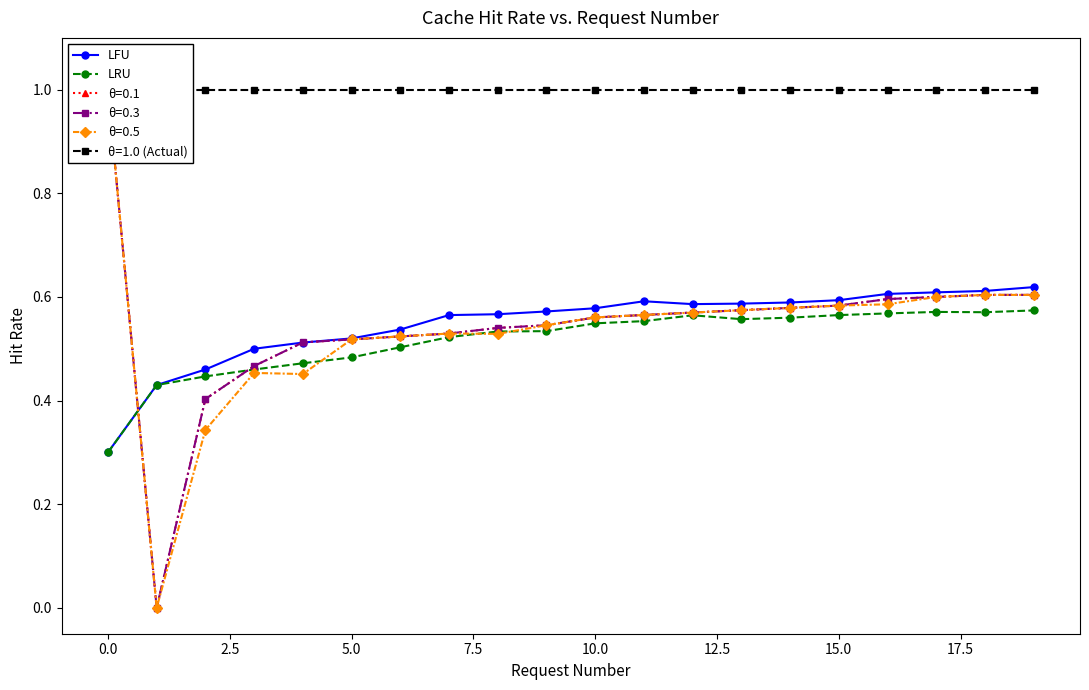

How many lines are shown in the chart?

2